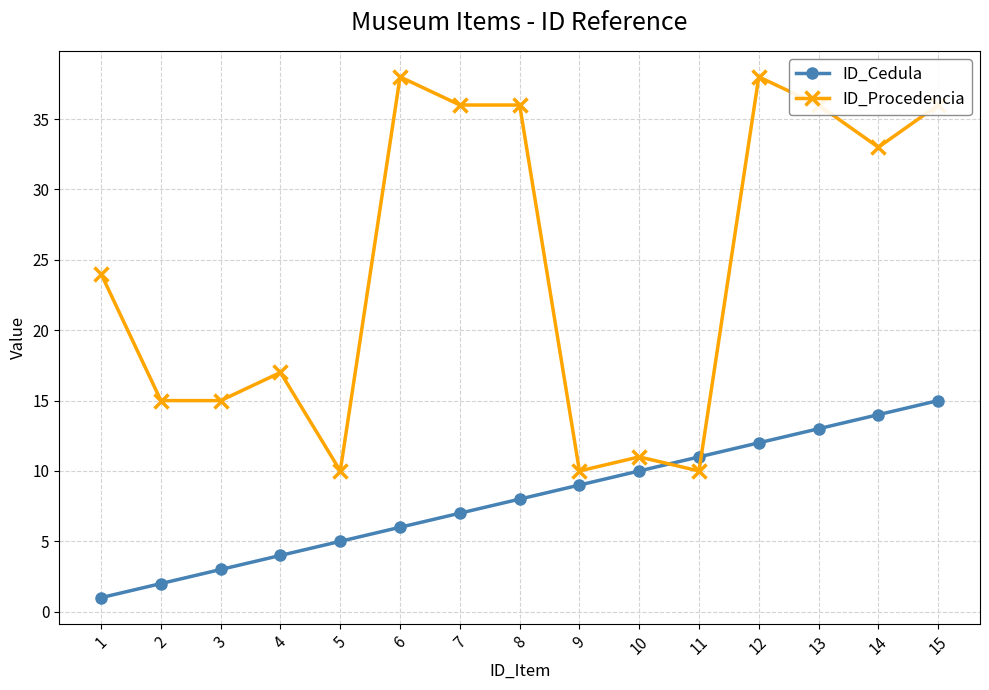

Is this an area chart (filled region under the line)?

No